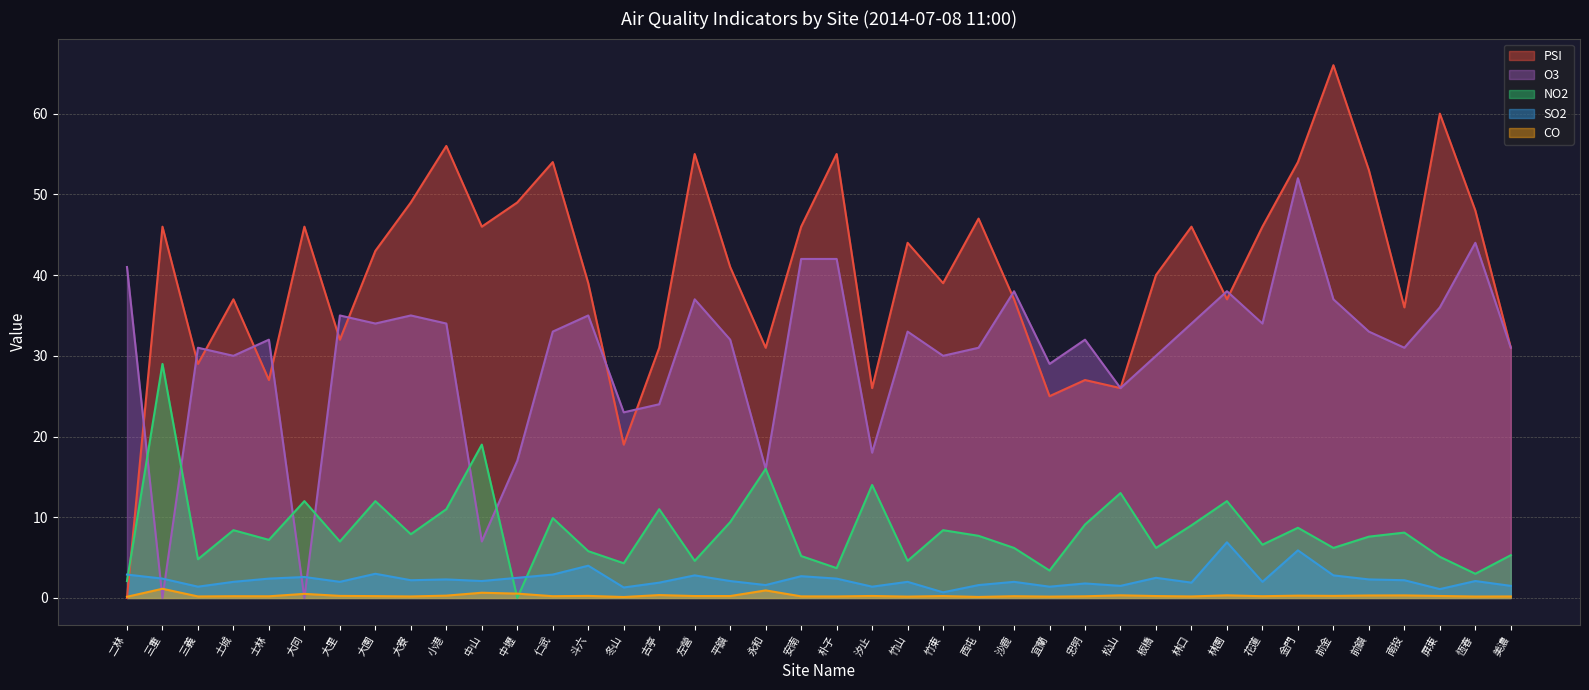

At which label does SO2 reach its minimum?

竹東